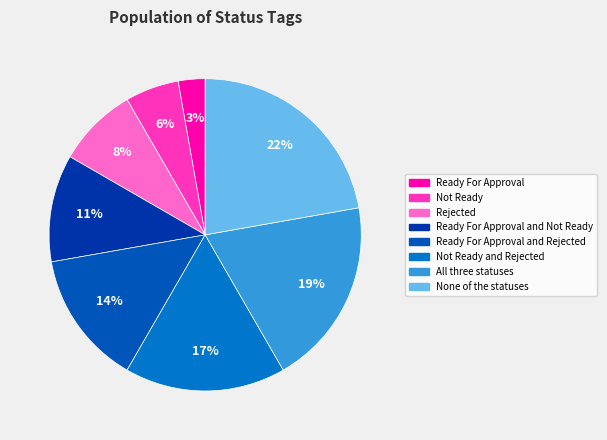

Is there any slice that represents more than half of the pie?

No